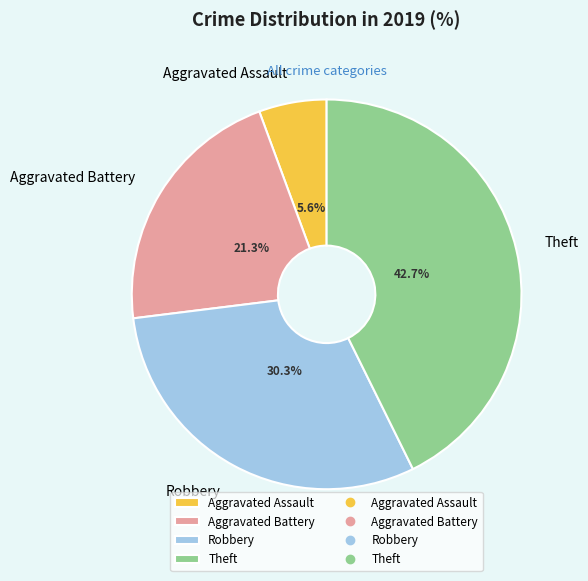

Is it true that Aggravated Battery is 32% of the pie?

False